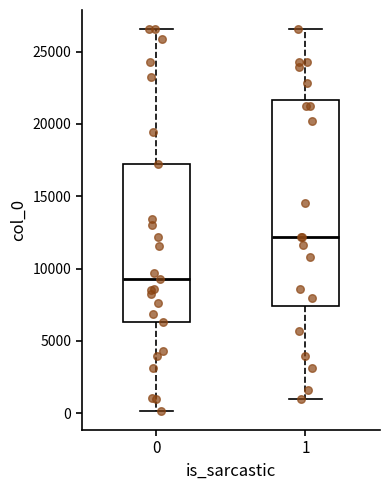

Where is the lower edge of the box at x = 0 on the y-axis? The values are not printed on the chart, so give them approximately, as read against the axis.

6500